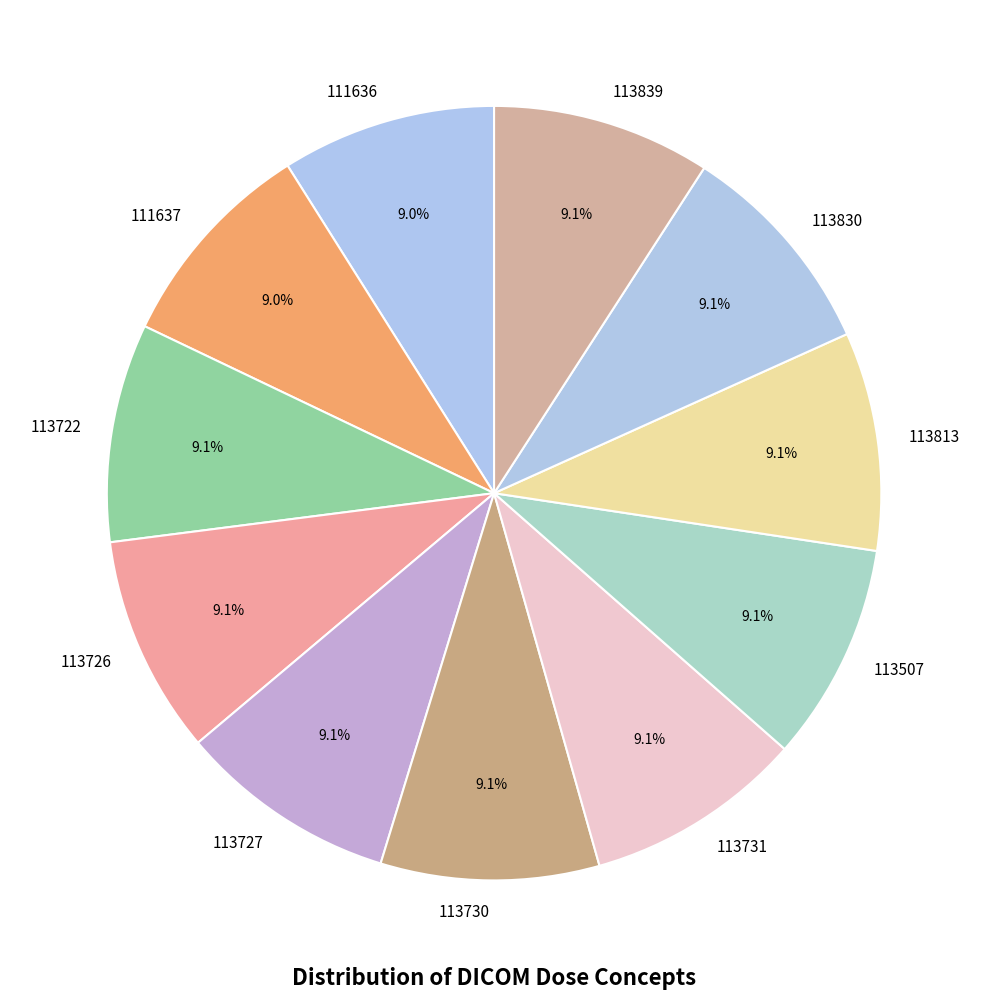

Does 113722 represent more than half of the total?

No